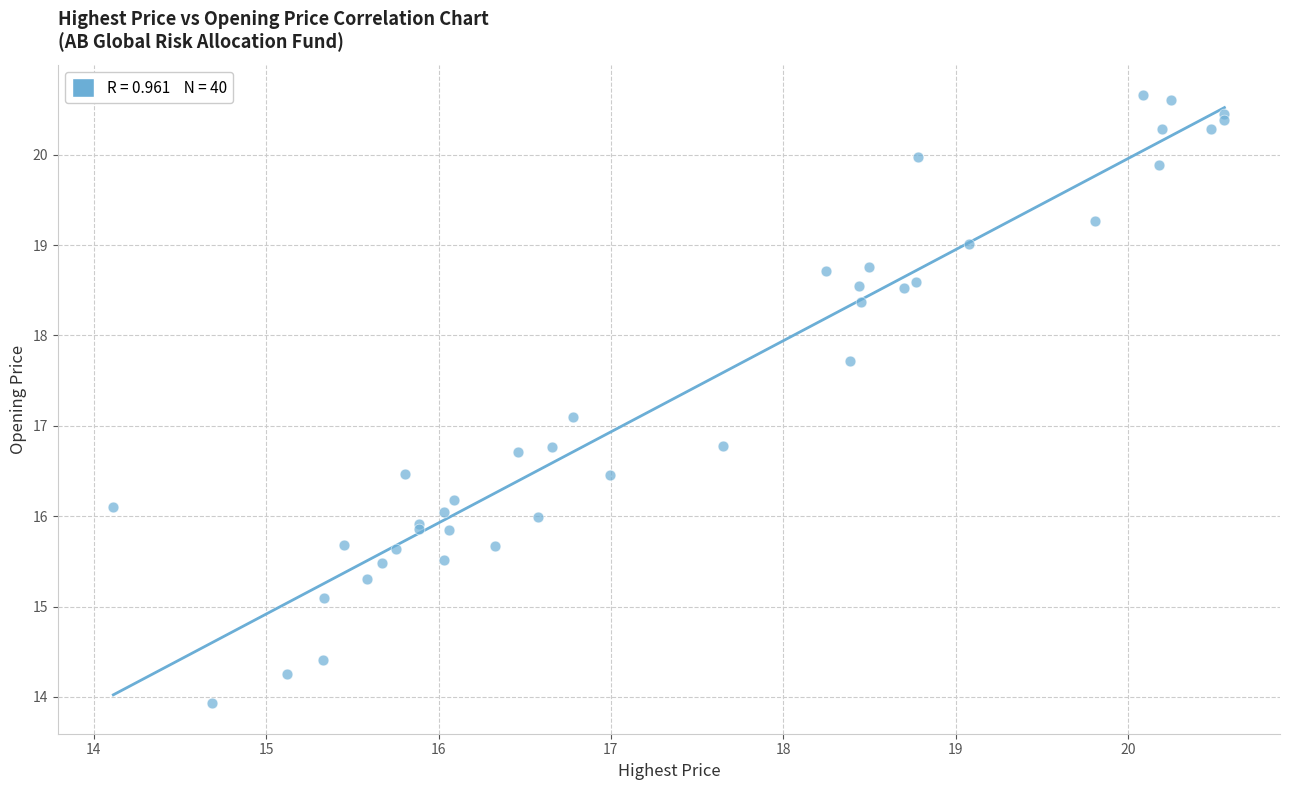

What Y value in the scatter plot is closest to 17?

17.1